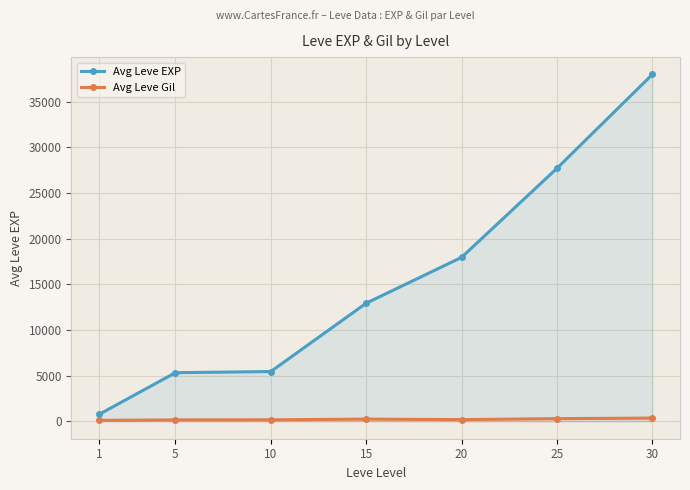

What is the sum of all Avg Leve Gil values?

1543